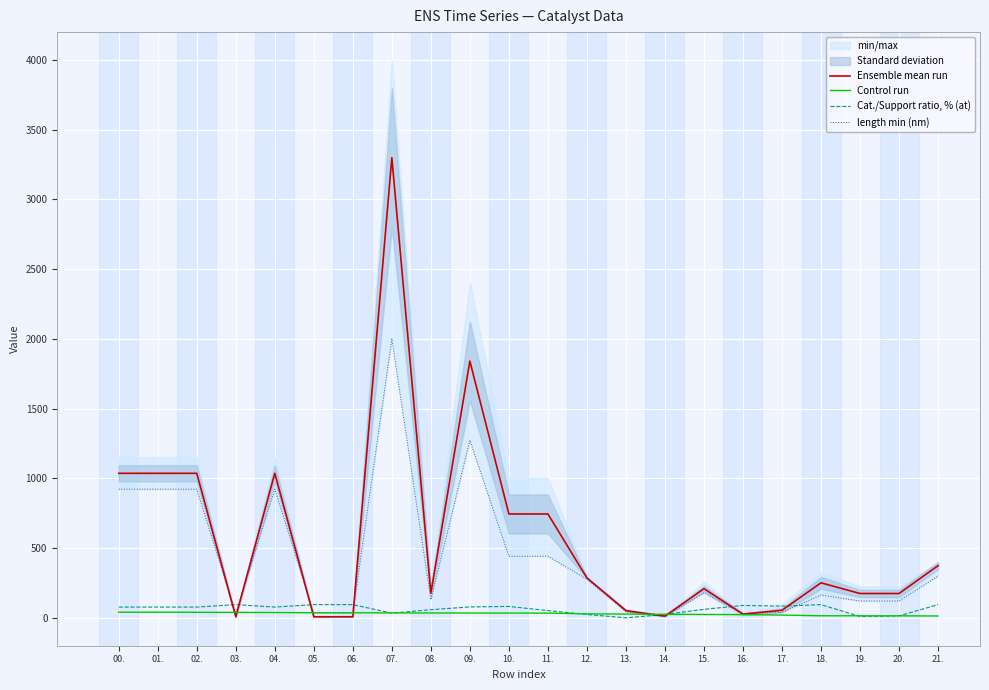

List the labels in order of Cat./Support ratio, % (at) value, smallest first.

13., 19., 20., 12., 14., 07., 11., 08., 15., 00., 01., 02., 04., 09., 10., 17., 16., 03., 05., 06., 18., 21.